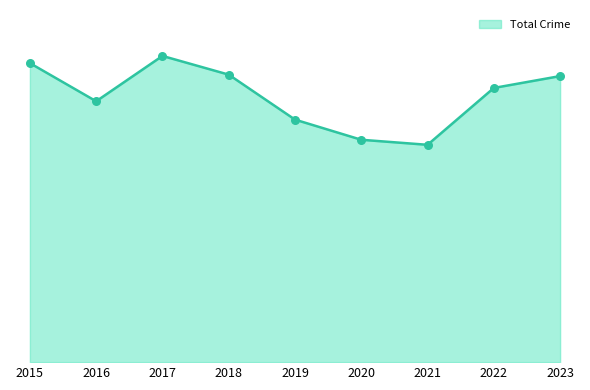

Is this an area chart (filled region under the line)?

Yes